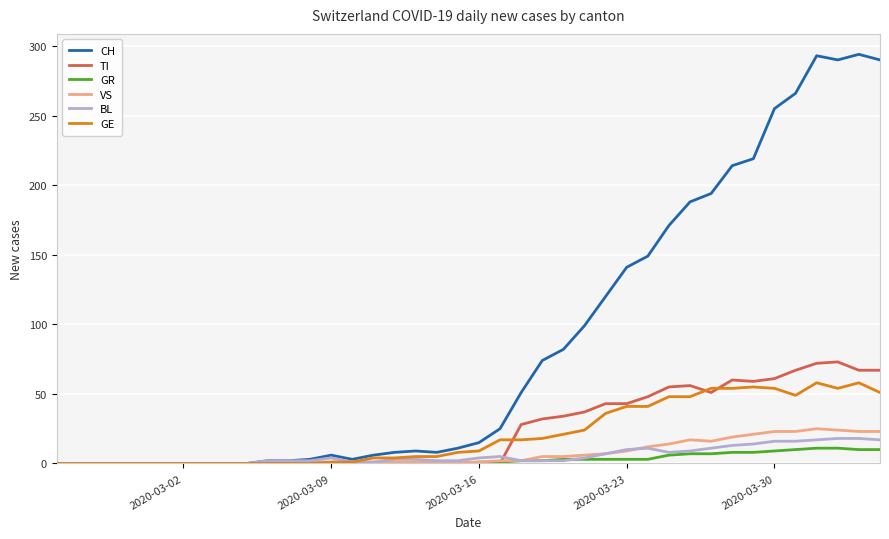

What are all the series names shown in the legend?

CH, TI, GR, VS, BL, GE